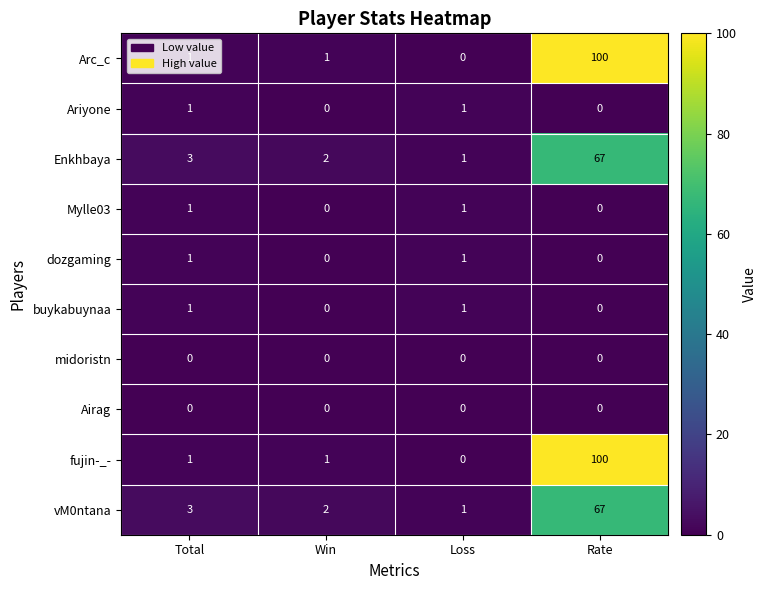

What is the spread (max minus min) of values at Total?

3